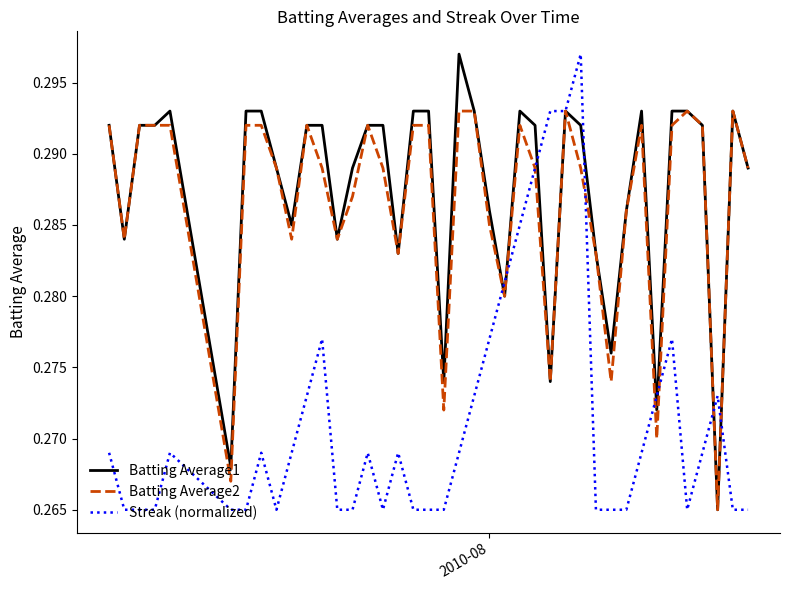

What are all the series names shown in the legend?

Batting Average1, Batting Average2, Streak (normalized)